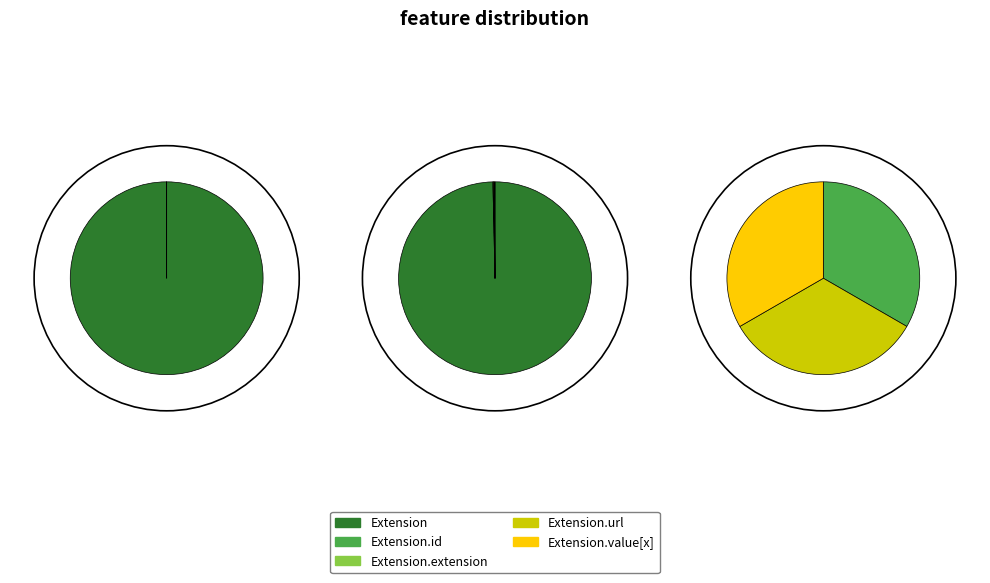

Rank the categories by value from lowest to highest.

Extension, Extension.id, Extension.extension, Extension.value[x], Extension.url